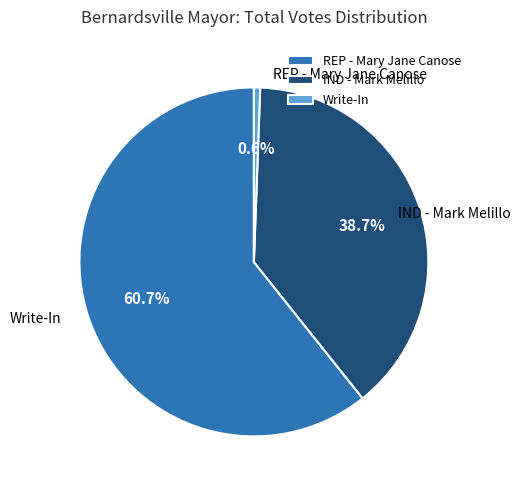

What percentage is the IND - Mark Melillo slice, to the nearest percent?

39%